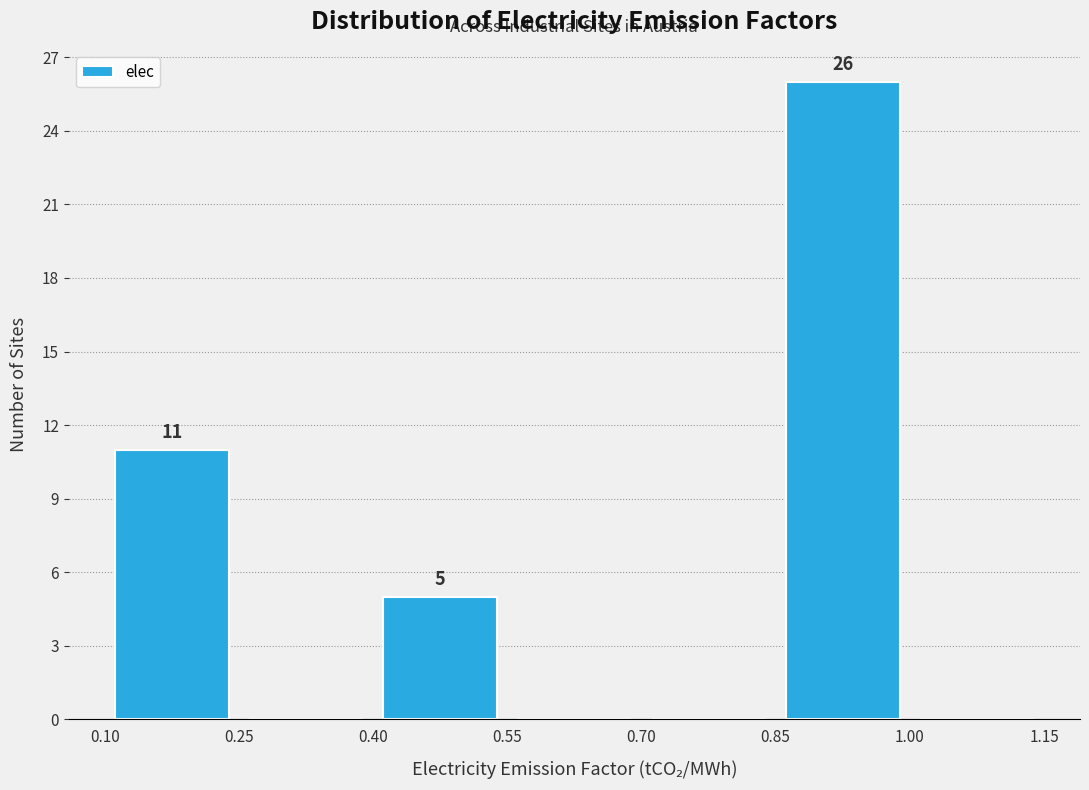

Which range on the x-axis has the tallest bar?

0.85 to 1.00